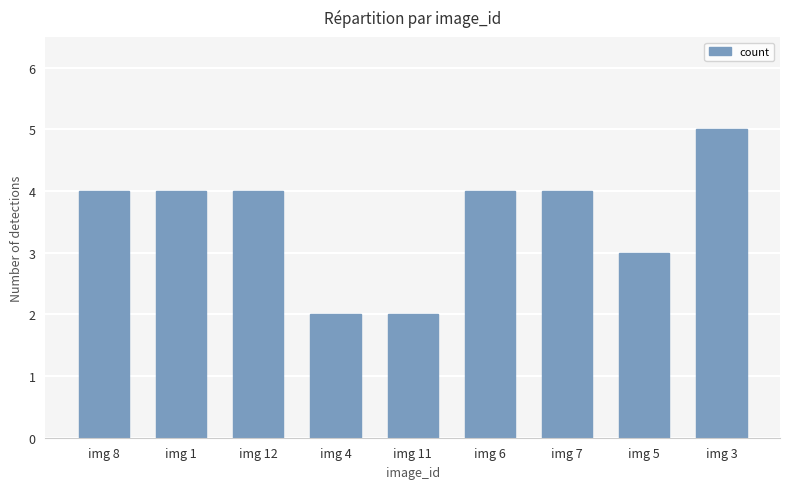

What is the sum of the values at img 11 and img 12?

6